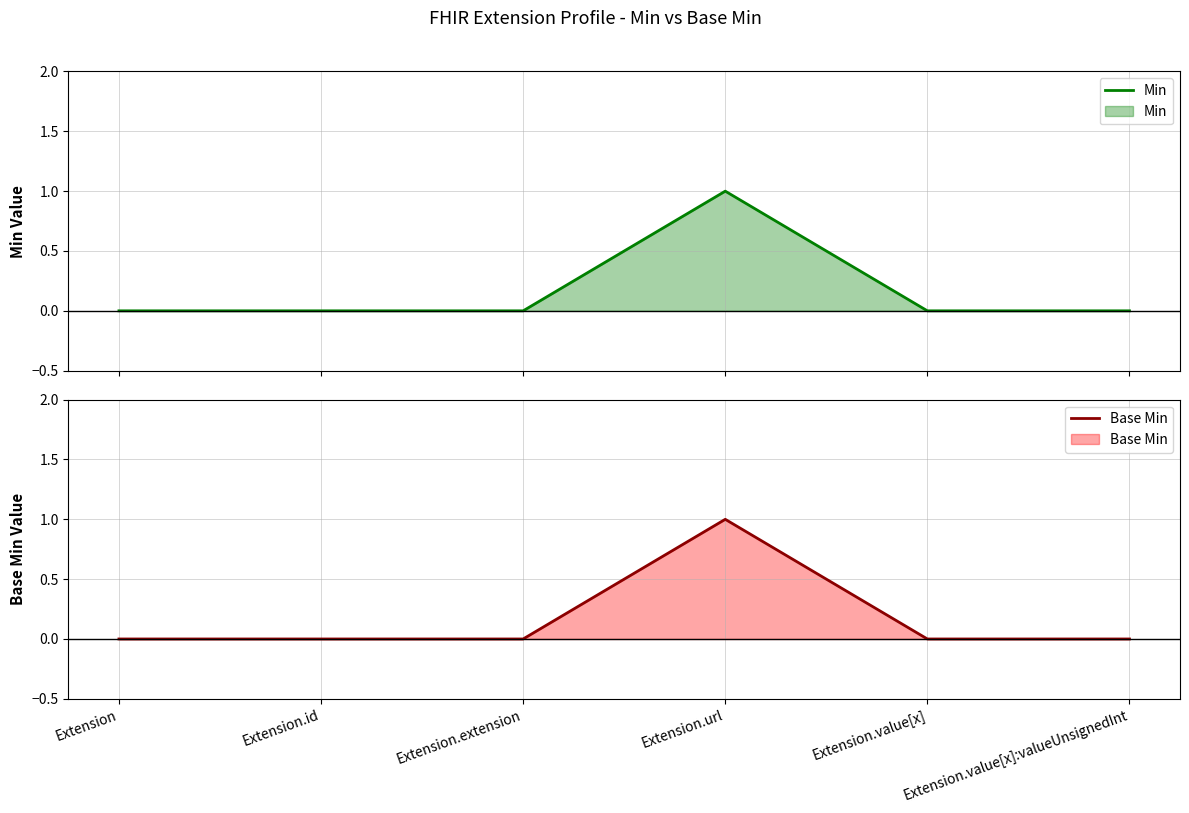

How many series are shown in this chart?

2